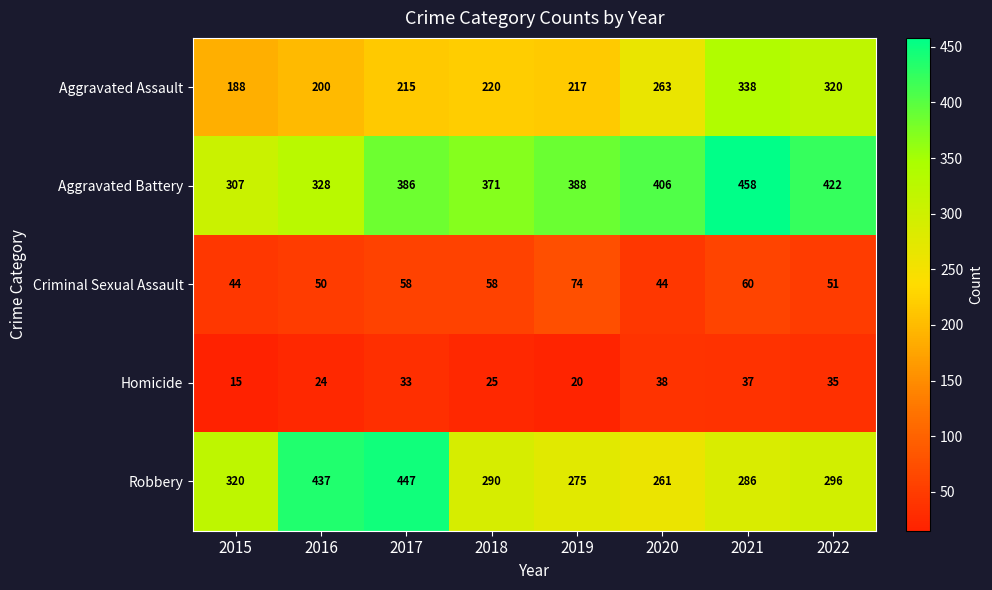

The value of Aggravated Battery at 2015 is 307. True or false?

True